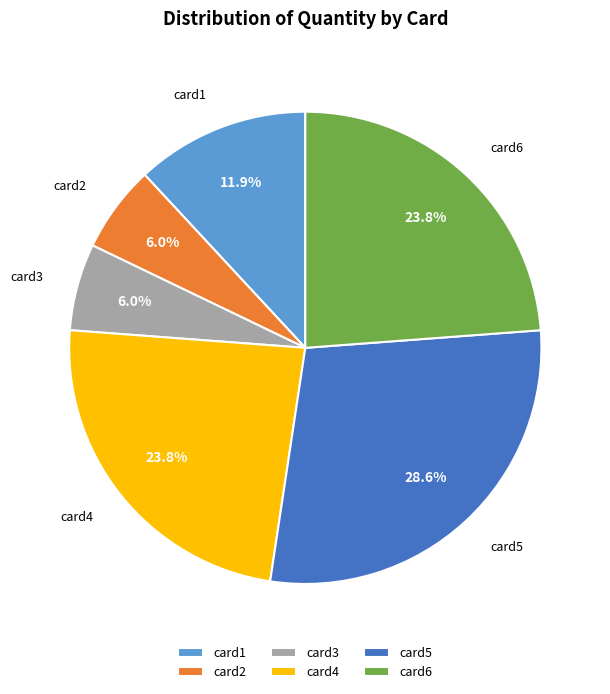

What percentage is NOT represented by card5?

71.4%